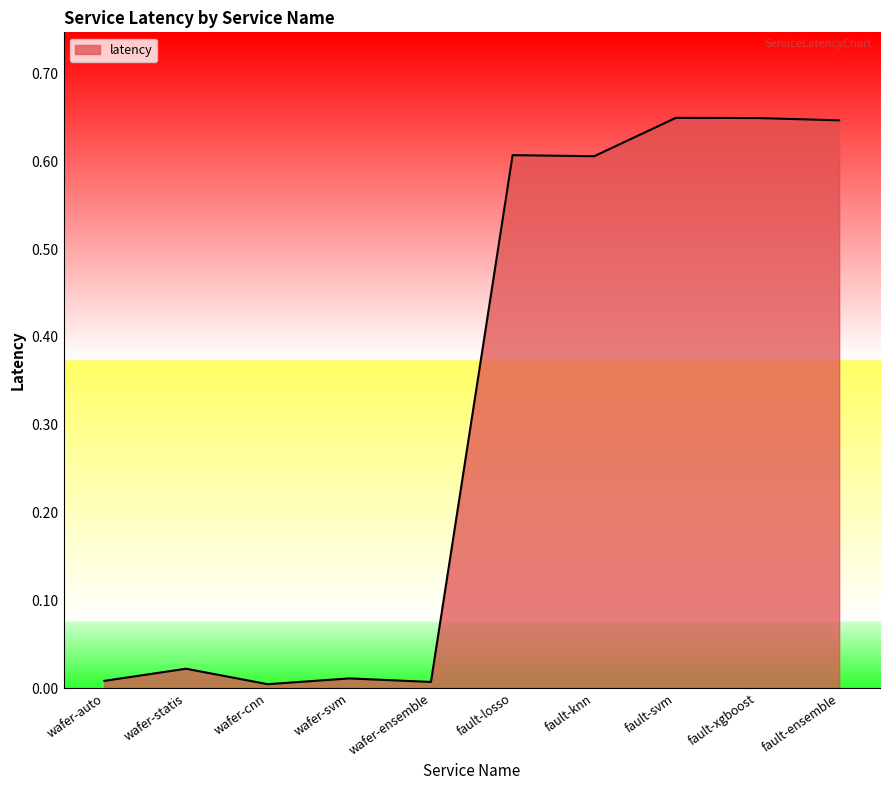

The value at fault-losso is 0.6. True or false?

True